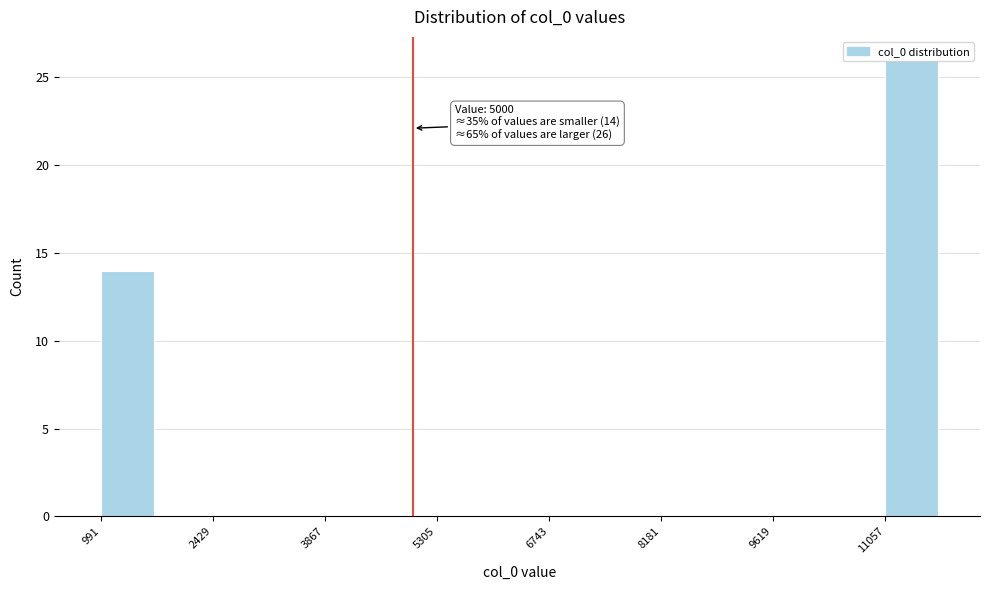

Around what value on the x-axis is the tallest bar? Give the approximate position of its centre, as read against the axis.

11400